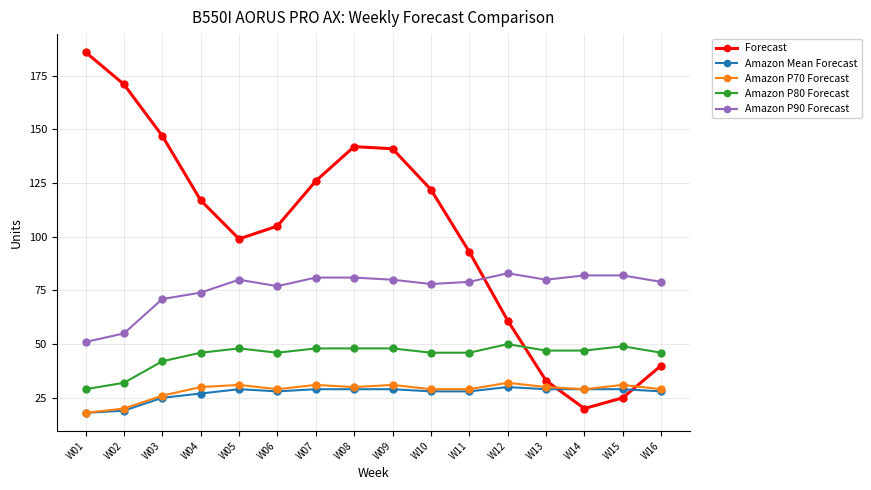

What is the value of the Amazon P70 Forecast point at the 9th from the left?

31